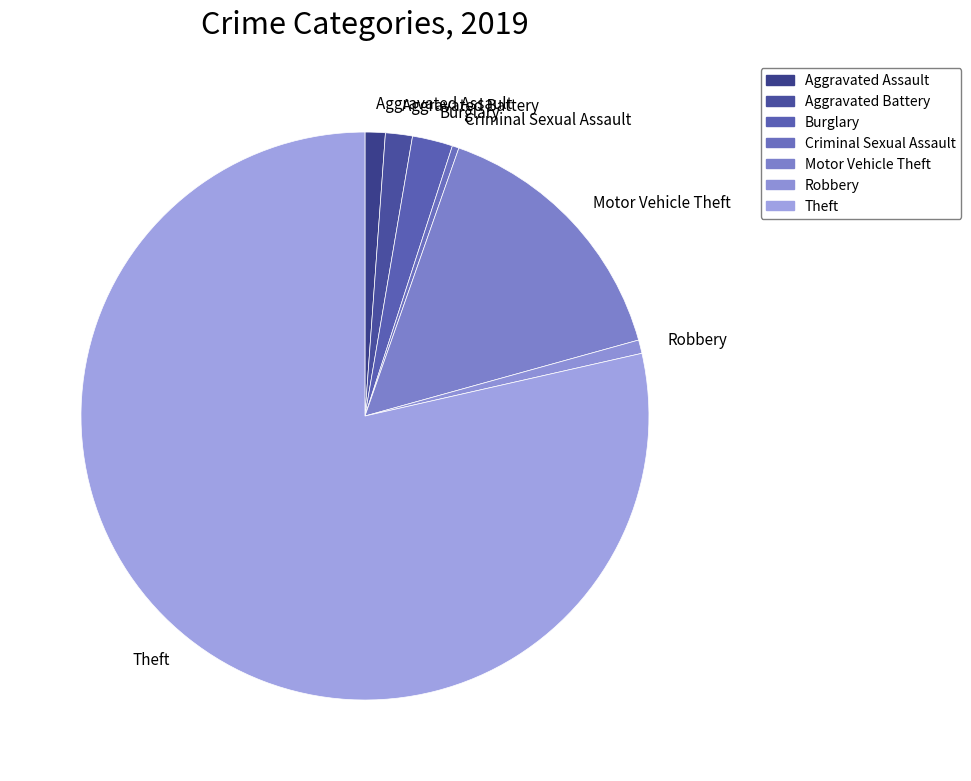

The Robbery slice represents 14% of the pie. True or false?

False